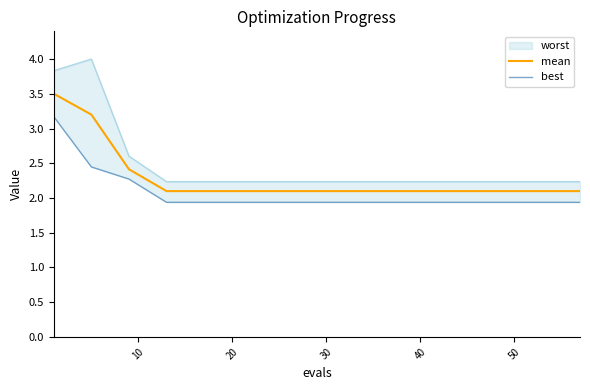

True or false: best has more than 1 points higher than both neighbors.

False